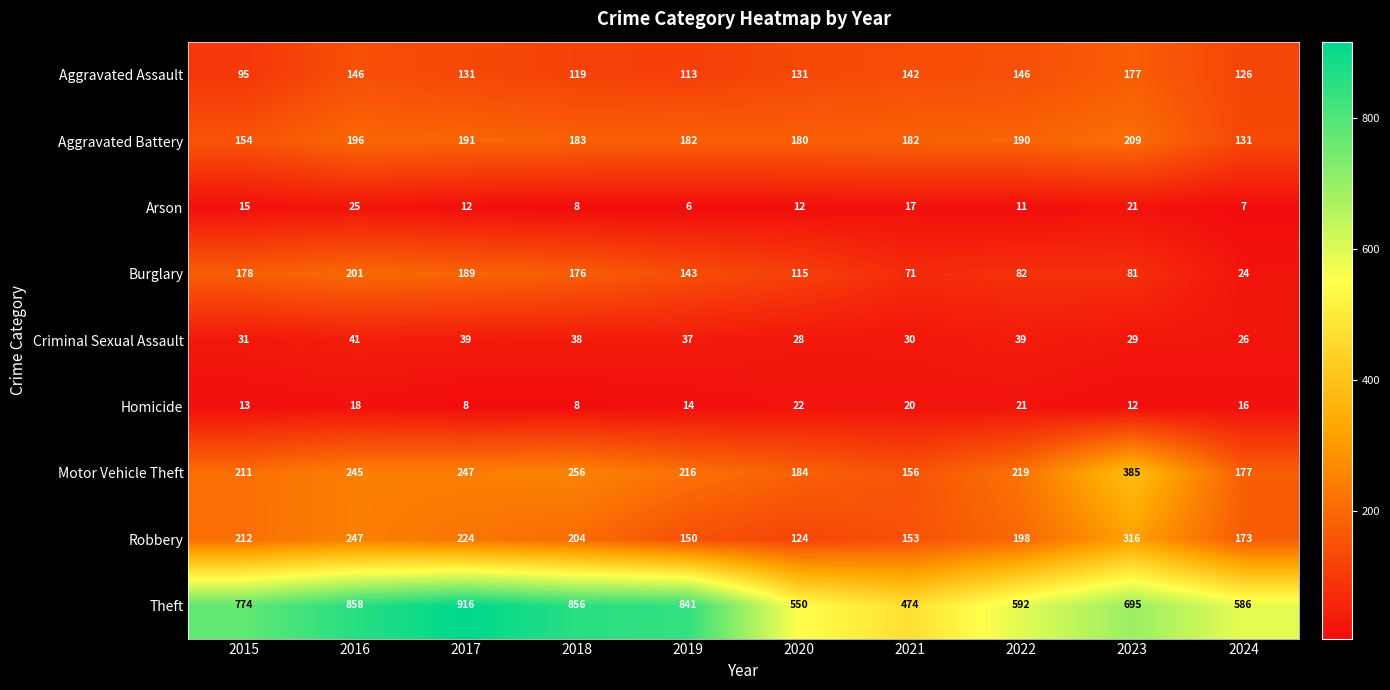

Which category has the highest value across all series?

2017